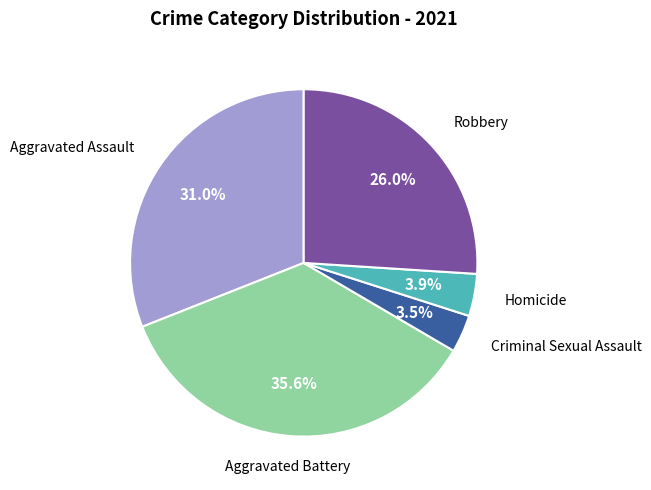

Does any single category account for the majority?

No